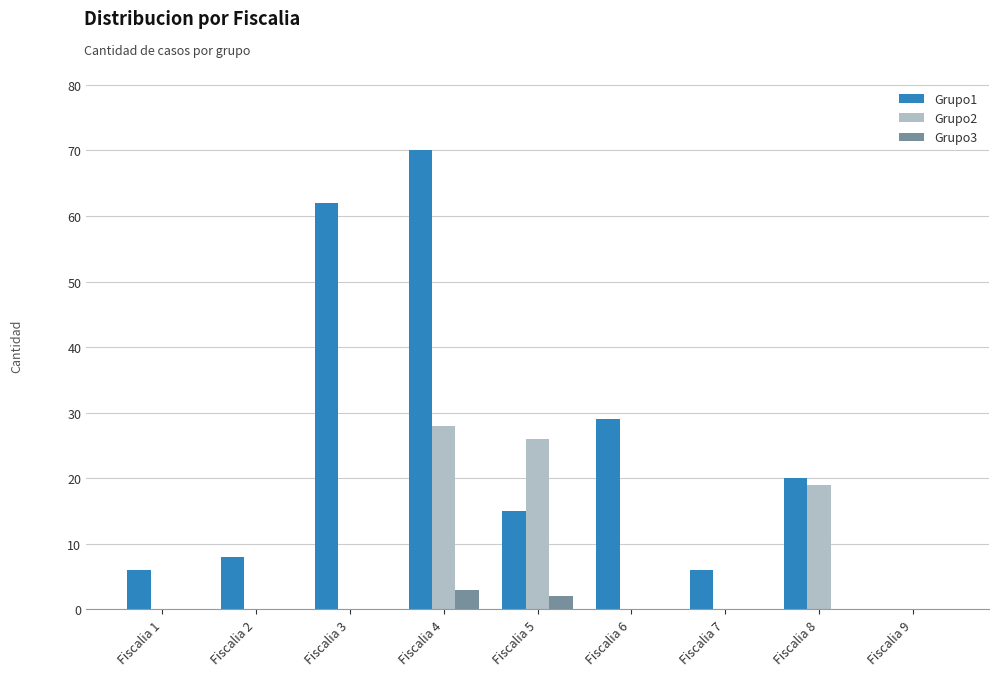

Are the bars grouped side by side (vs. stacked)?

Yes